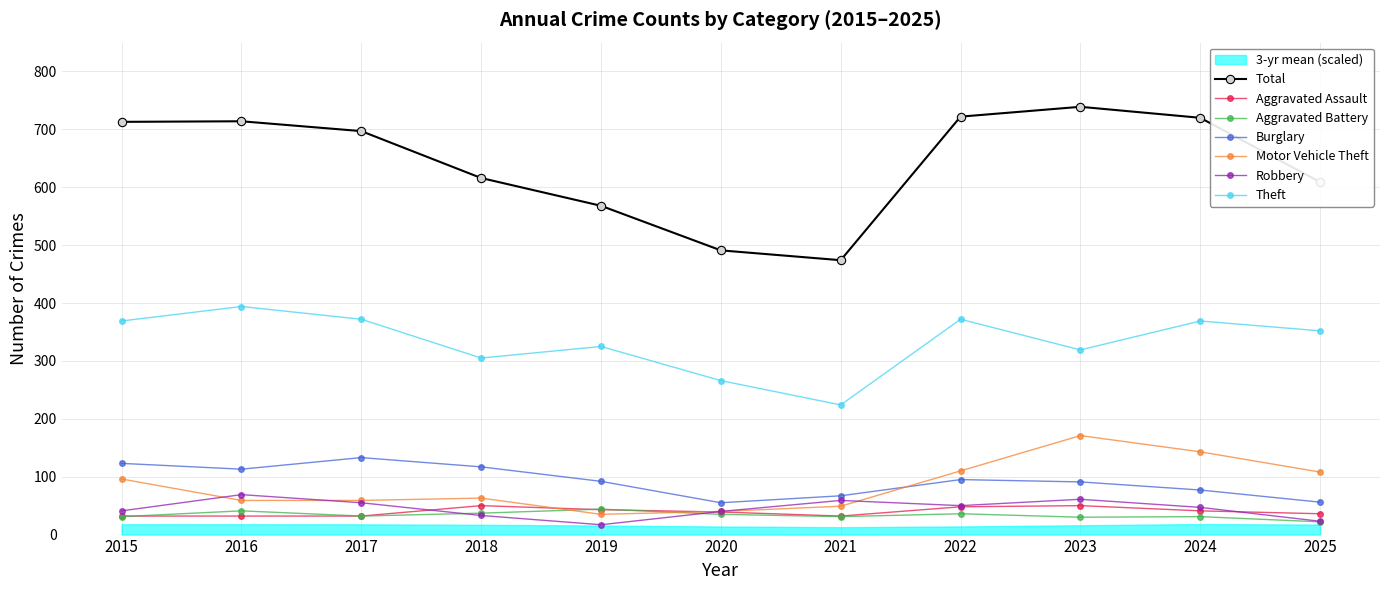

What is the approximate value at 2019, to the nearest 50?

550